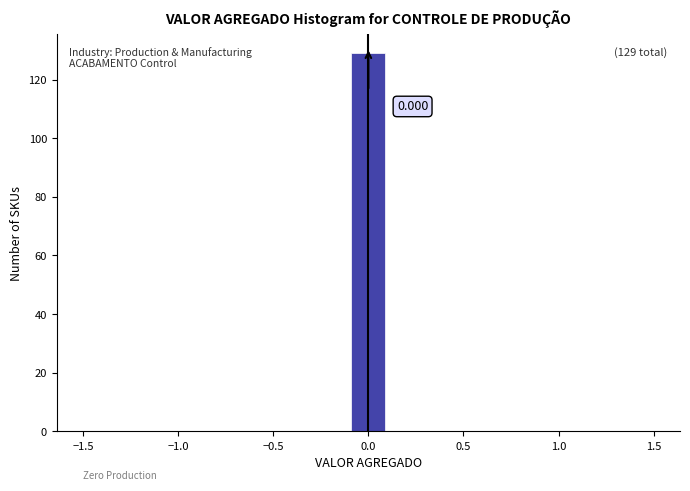

Which range on the x-axis has the tallest bar?

-0.1 to 0.1